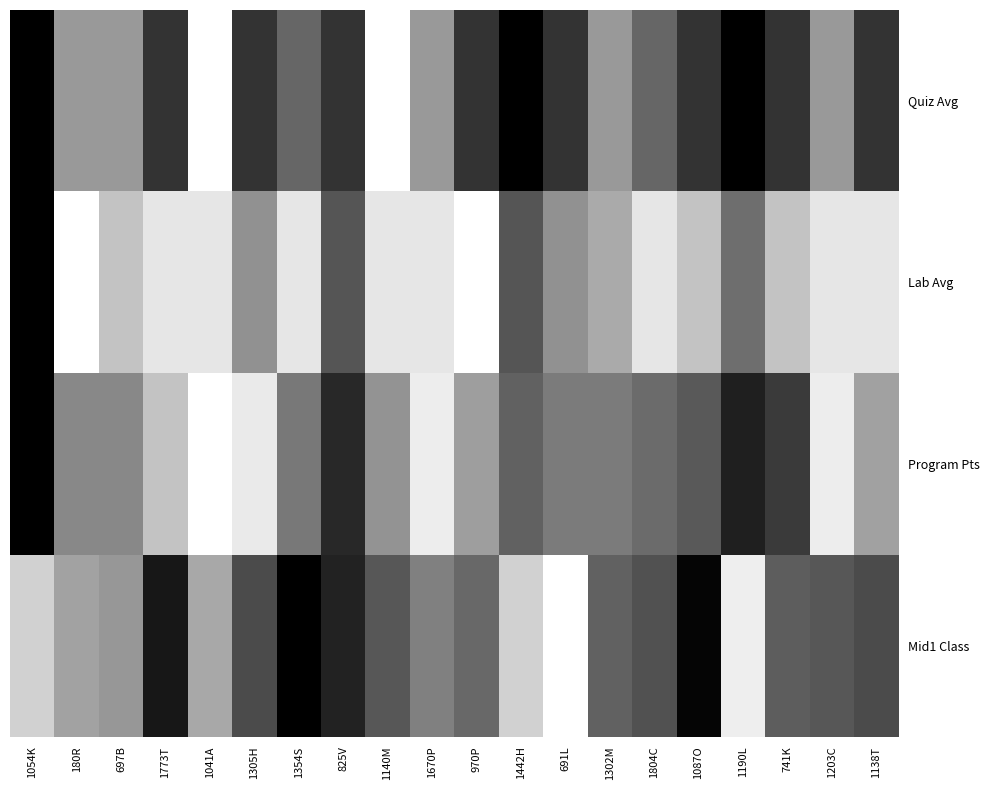

How many data points does each series have?

20